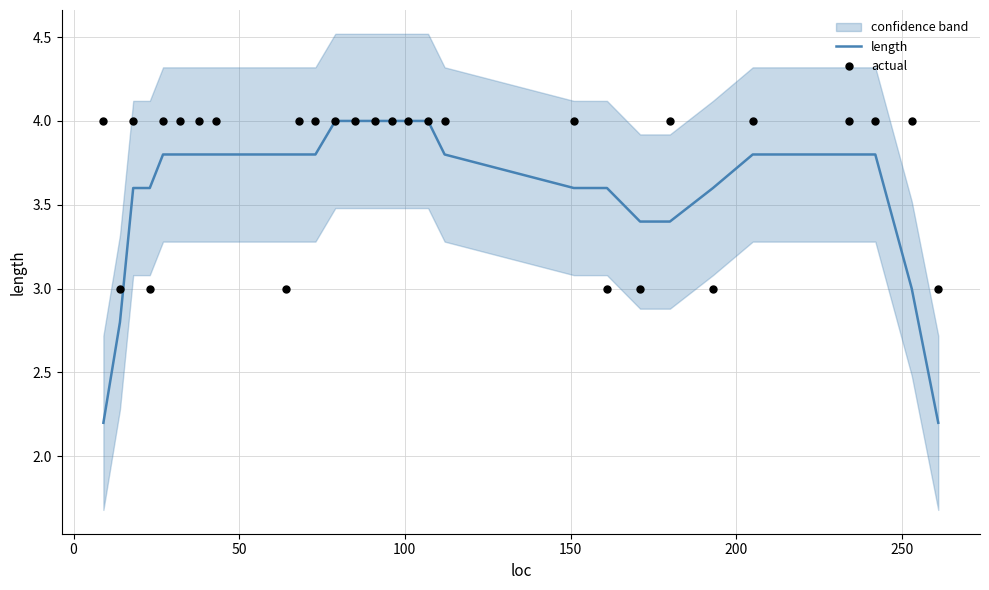

At how many categories does at least one series exceed 3?

26